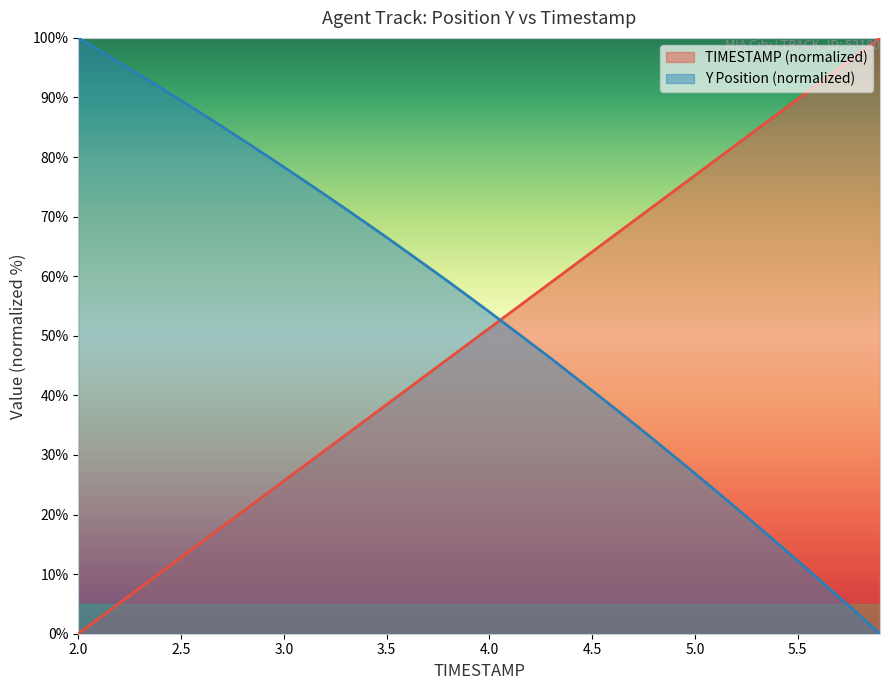

What is the highest value of the Y series?

100.0